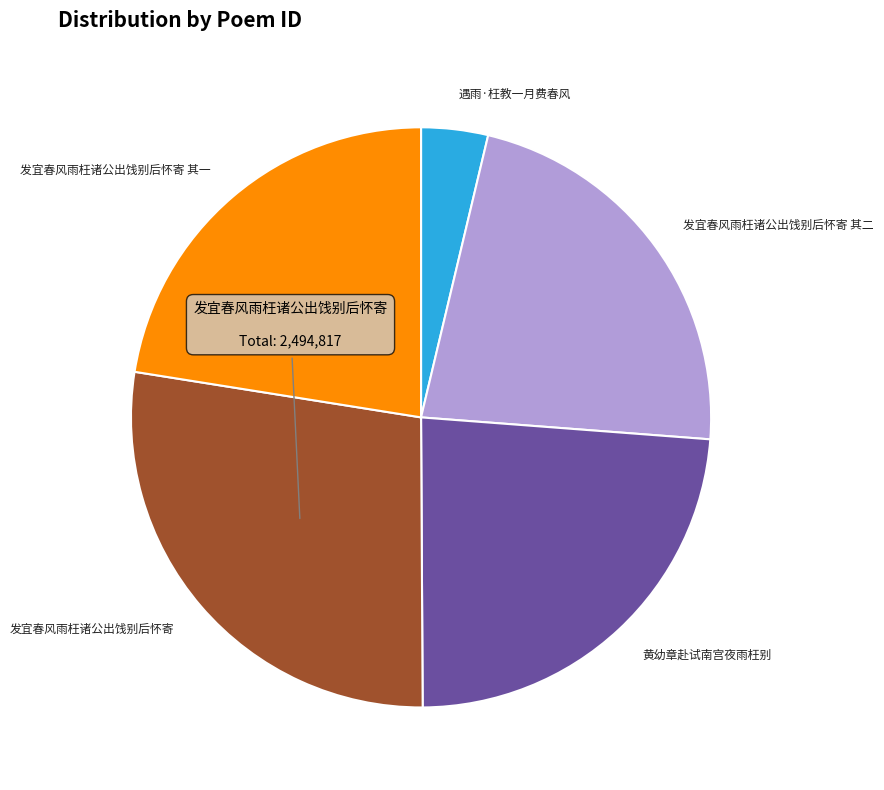

What is the largest slice in the pie chart?

发宜春风雨枉诸公出饯别后怀寄